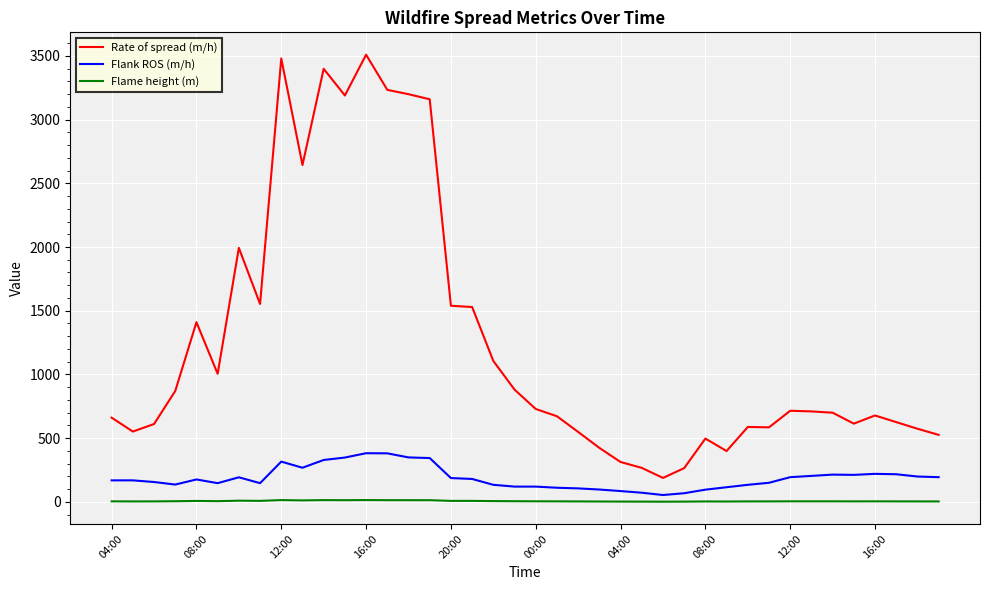

True or false: Flank ROS (m/h) and Rate of spread (m/h) cross at least once.

False